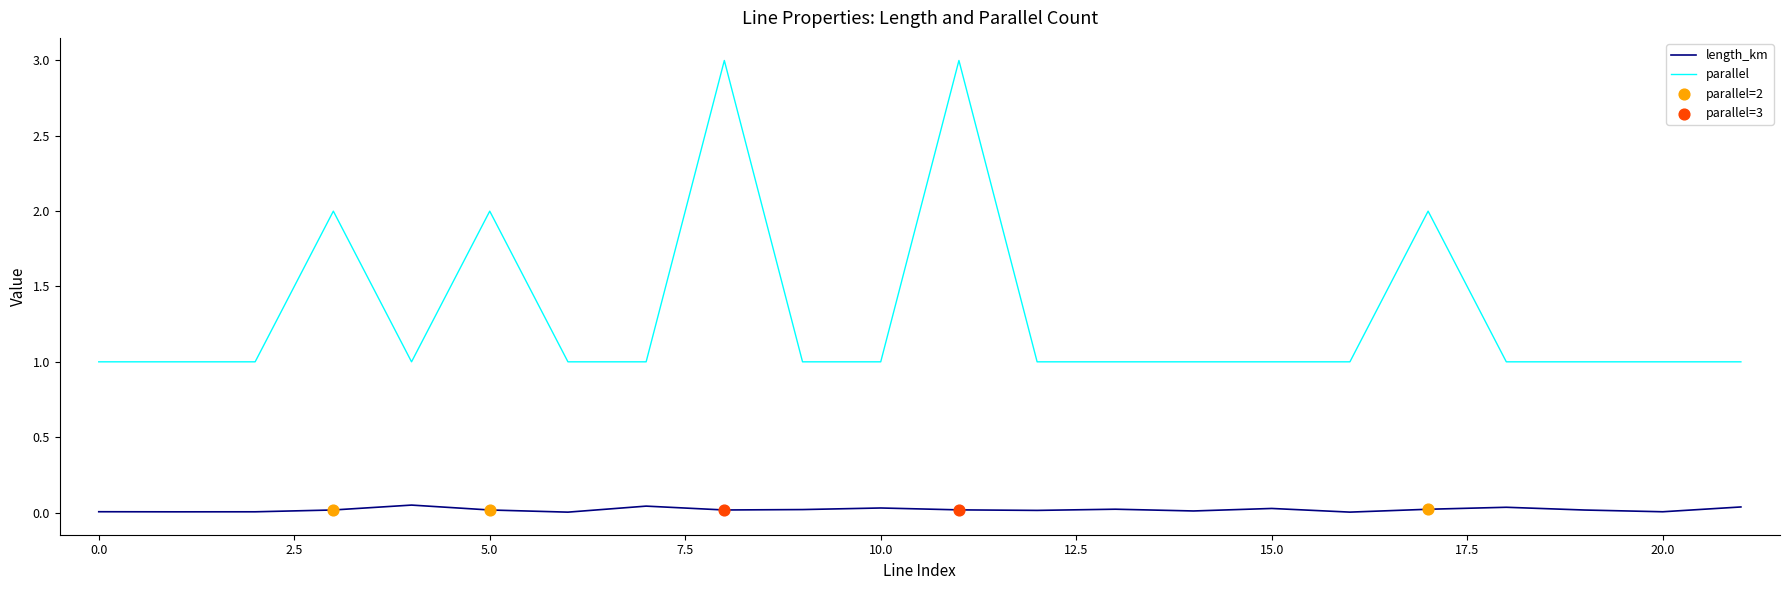

What is the minimum value for parallel?

1.0